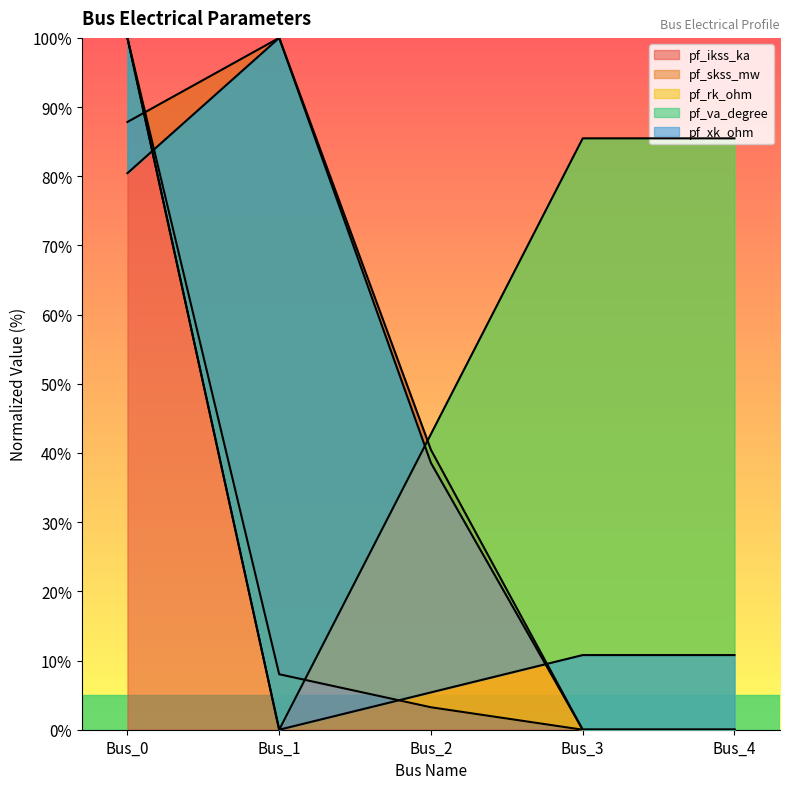

How many distinct data groups are displayed?

5